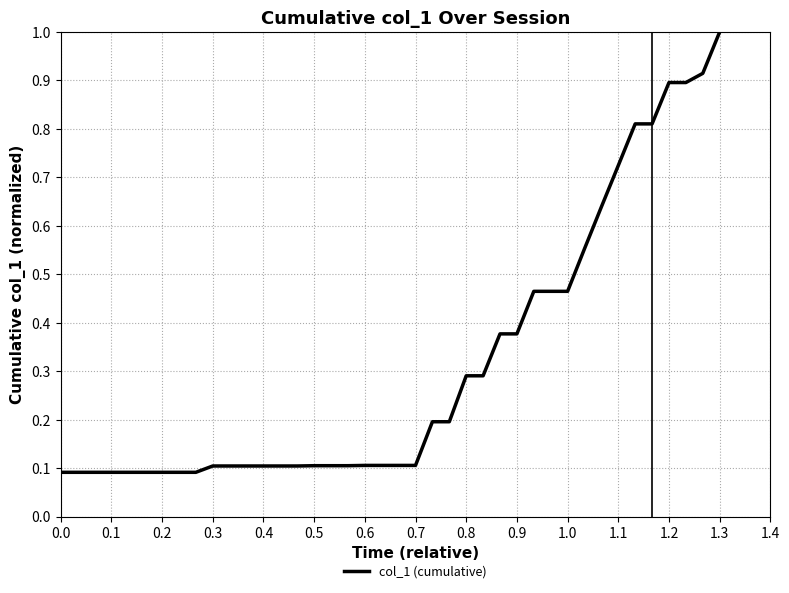

What is the maximum value shown in the chart?

1.0